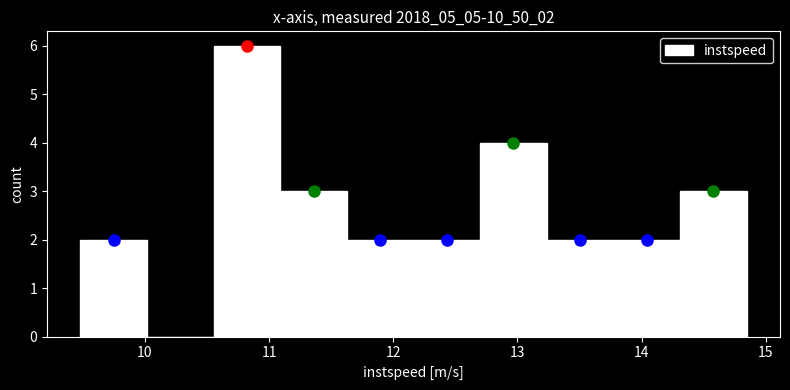

Reading left to right, list every bar in this chart as the range it spans on the x-axis followed by its height. Neither the bar edges nor the heights are printed on the chart, so give them approximately, as read against the axes.

9.5 to 10.0: 2
10.0 to 10.6: 0
10.6 to 11.1: 6
11.1 to 11.6: 3
11.6 to 12.2: 2
12.2 to 12.7: 2
12.7 to 13.2: 4
13.2 to 13.8: 2
13.8 to 14.3: 2
14.3 to 14.8: 3